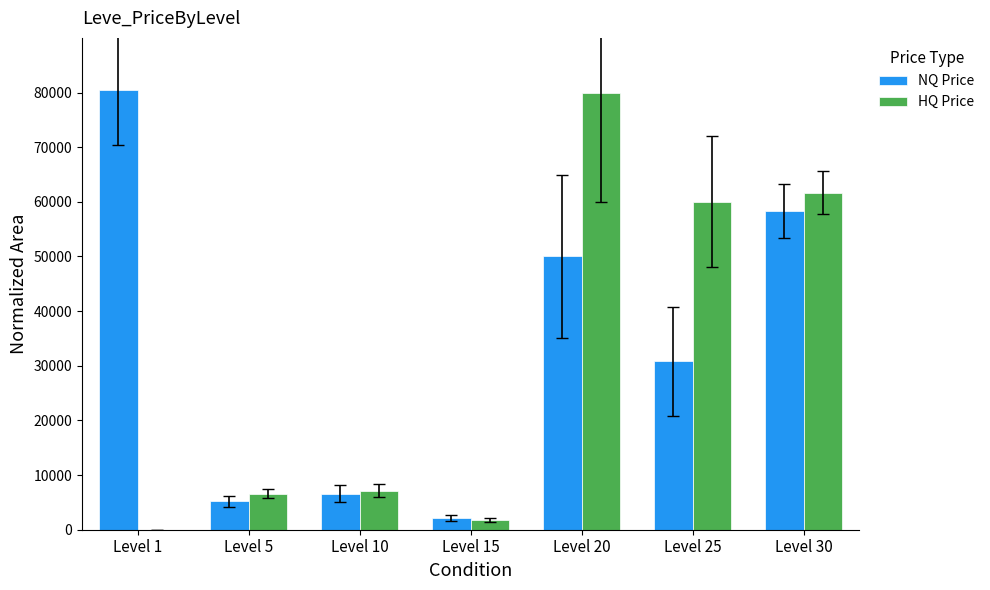

How many categories are shown in the chart?

7